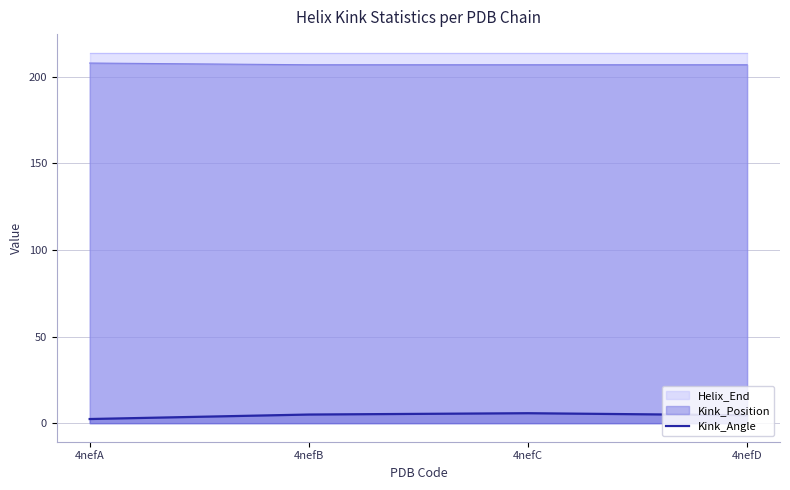

Which category has the lowest value across all series?

4nefA